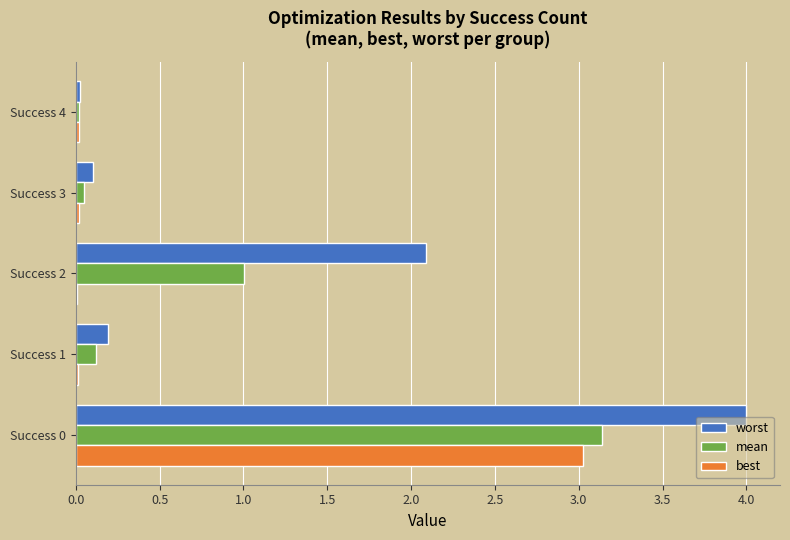

What are all the series names shown in the legend?

worst, mean, best